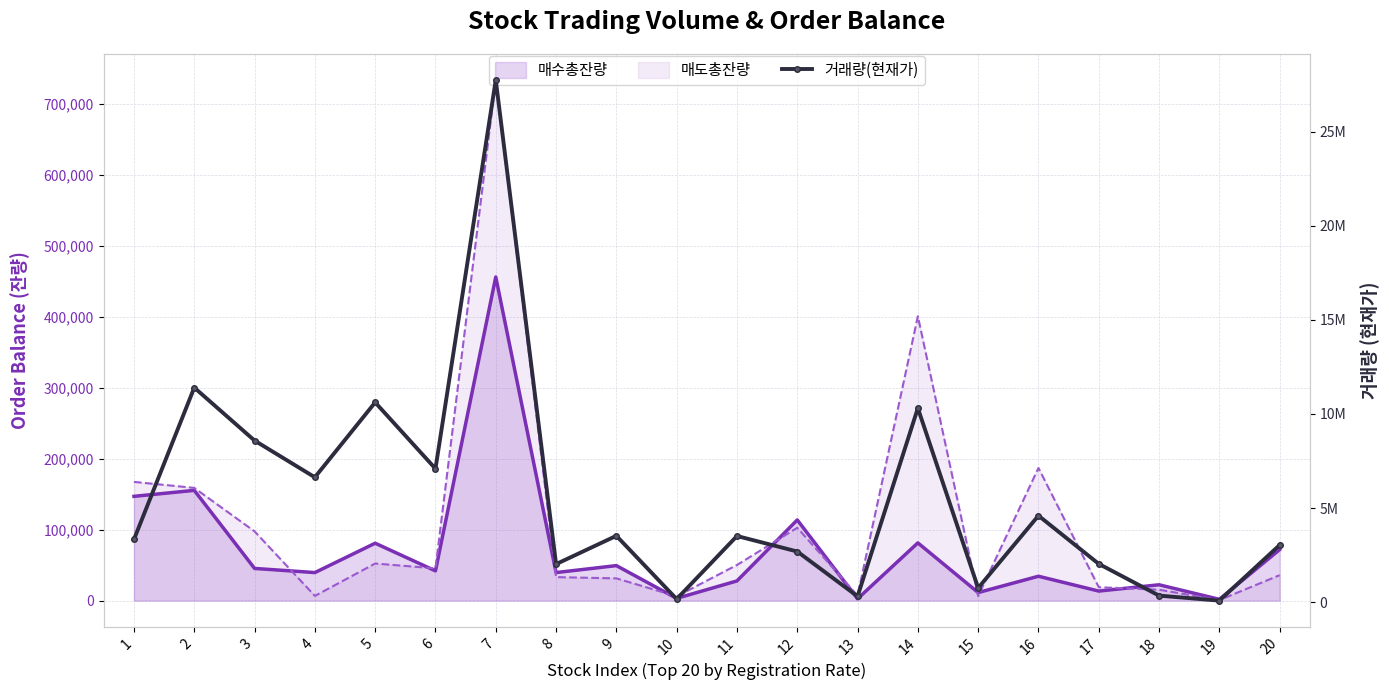

What is the maximum value shown in the chart?

27739473